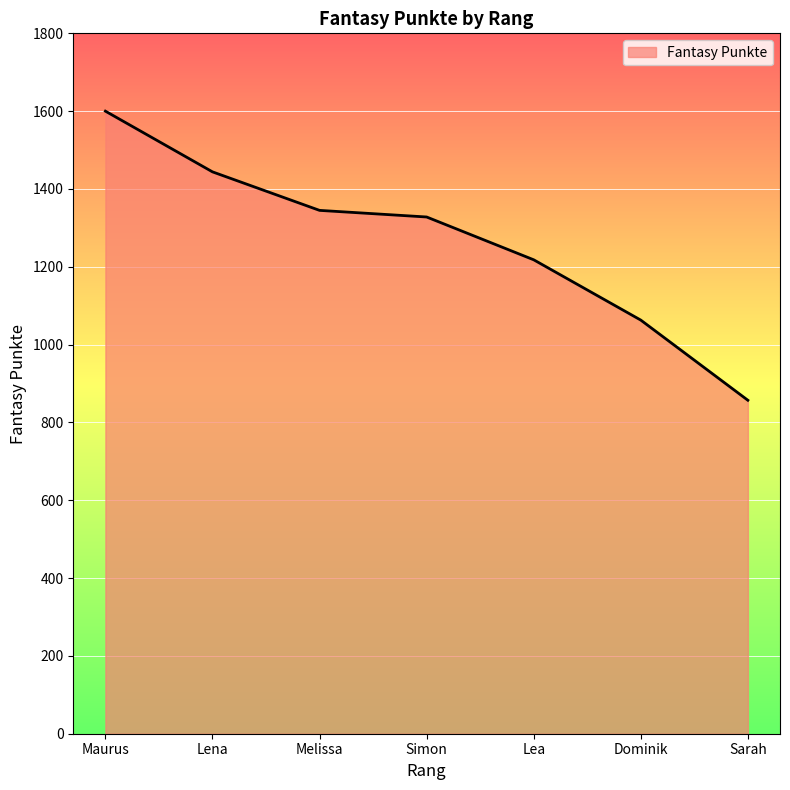

Reading left to right, transcribe all the data shown in this chart.

Maurus=1600	Lena=1444	Melissa=1345	Simon=1328	Lea=1218	Dominik=1063	Sarah=857